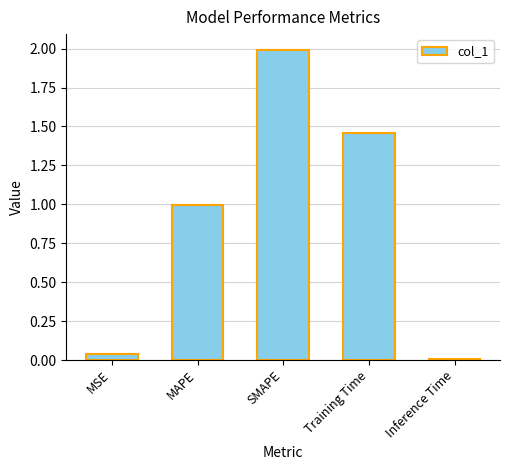

What is the value of the 2nd bar from the left?

1.0